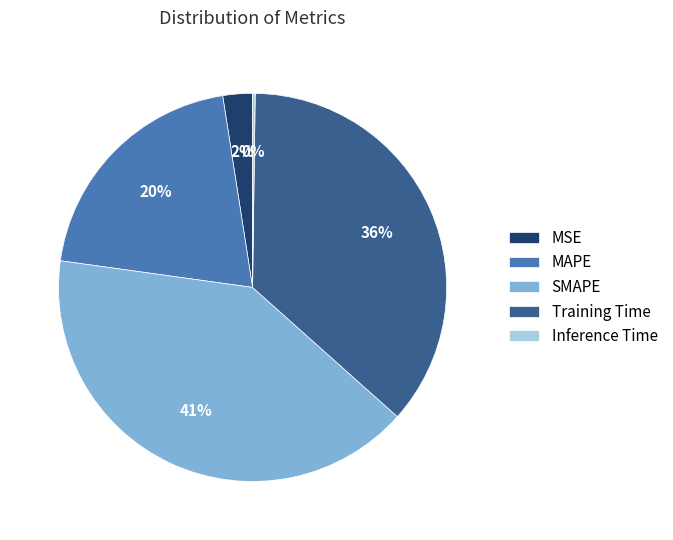

What is the largest slice in the pie chart?

SMAPE